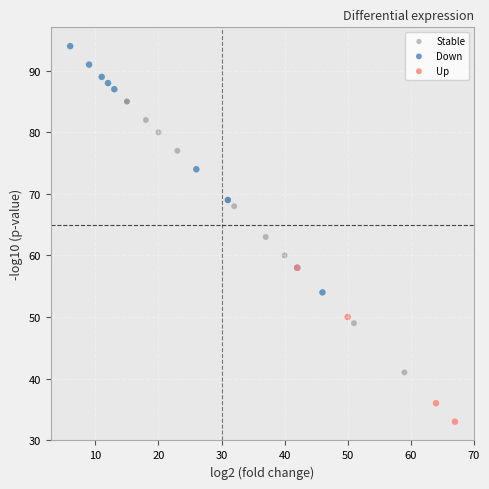

What are all the series names shown in the legend?

Stable, Down, Up